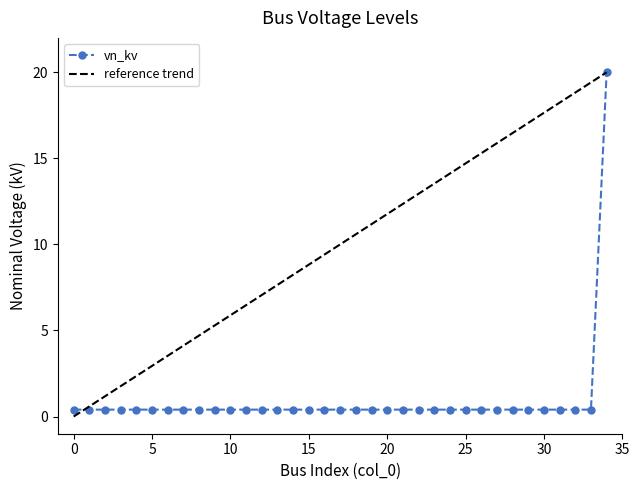

What is the value of the 30th point from the left?

0.4